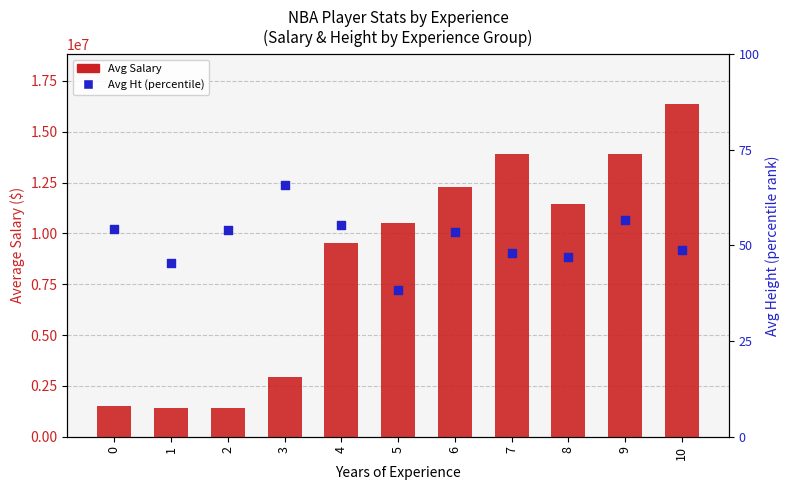

At which category is the sum across all series the highest?

10